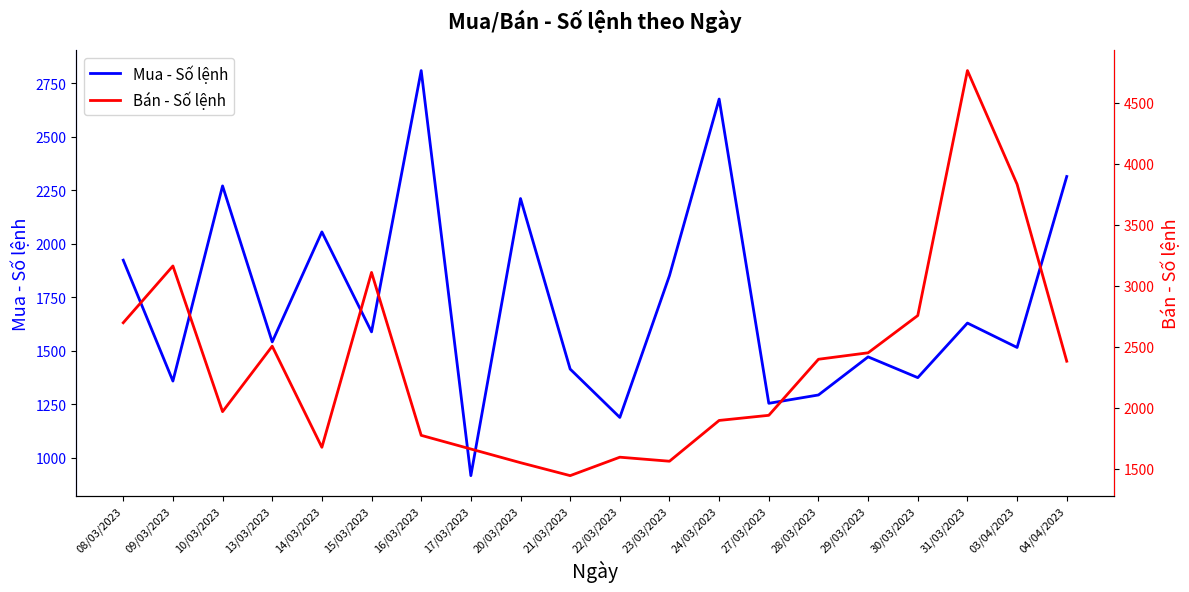

At which category does the chart reach its peak across all series?

31/03/2023